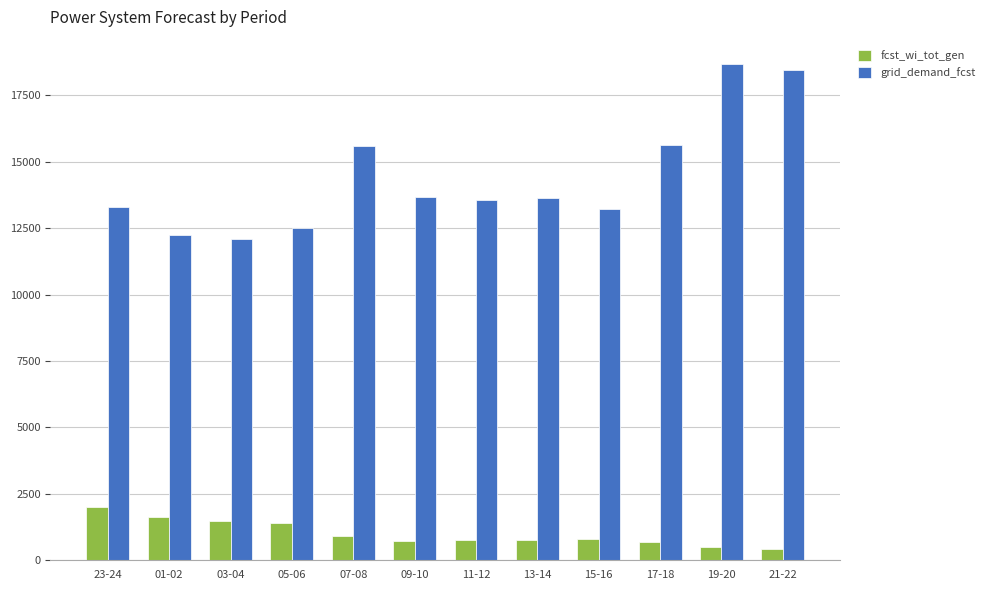

Read the fcst_wi_tot_gen value at 15-16, to the nearest 50.

800